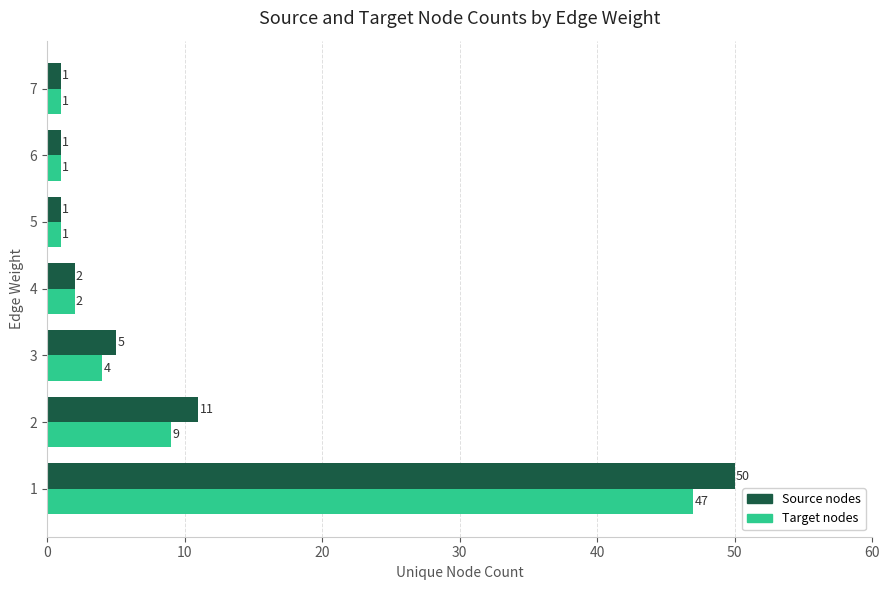

List the series in order of their overall mean, lowest first.

Target nodes, Source nodes